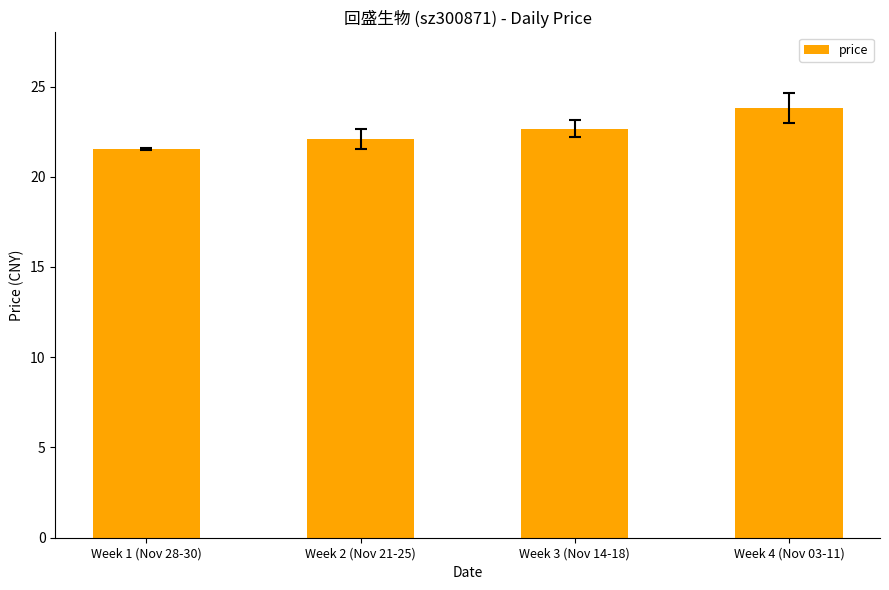

Reading left to right, transcribe all the data shown in this chart.

Week 1 (Nov 28-30)=21.5	Week 2 (Nov 21-25)=22.1	Week 3 (Nov 14-18)=22.7	Week 4 (Nov 03-11)=23.8